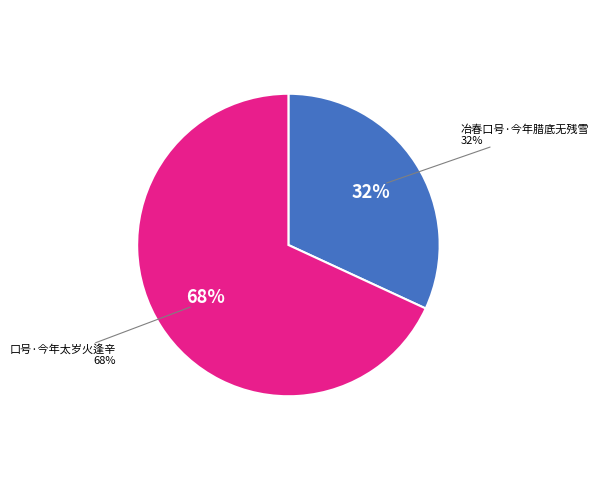

Rank the categories by value from highest to lowest.

口号·今年太岁火逢辛, 冶春口号·今年腊底无残雪